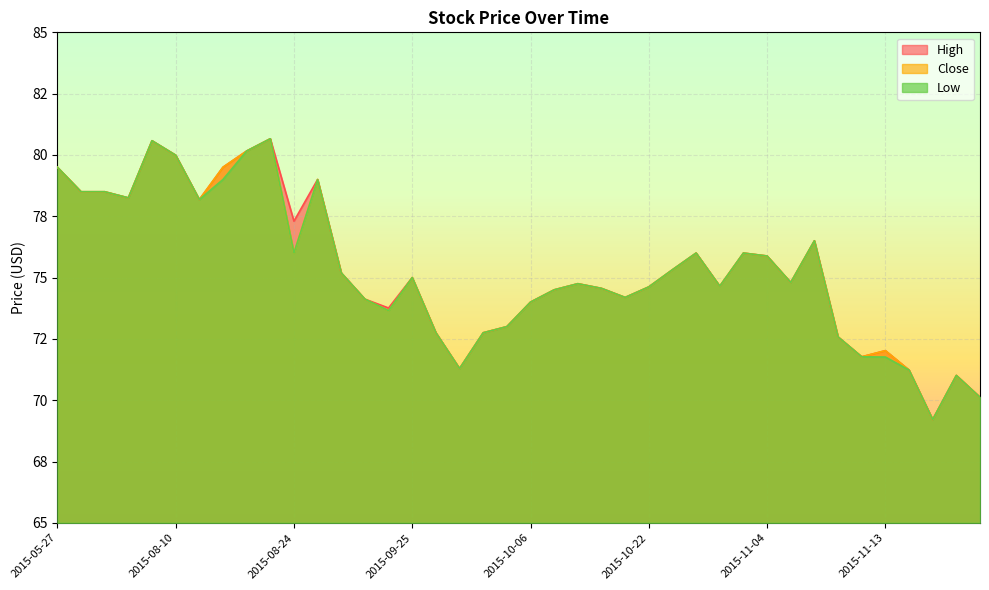

What is the label of the 12th point from the left?

2015-08-31